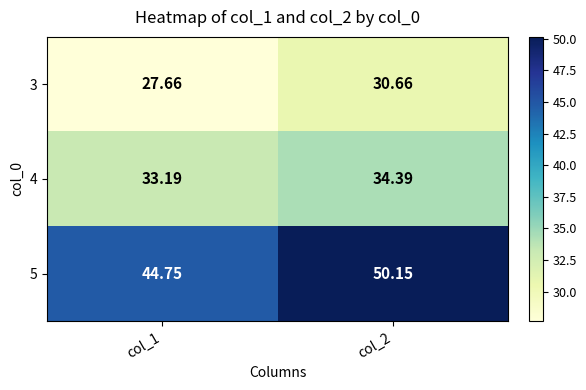

Is the value of 3 at col_2 greater than the value of 5 at col_1?

No